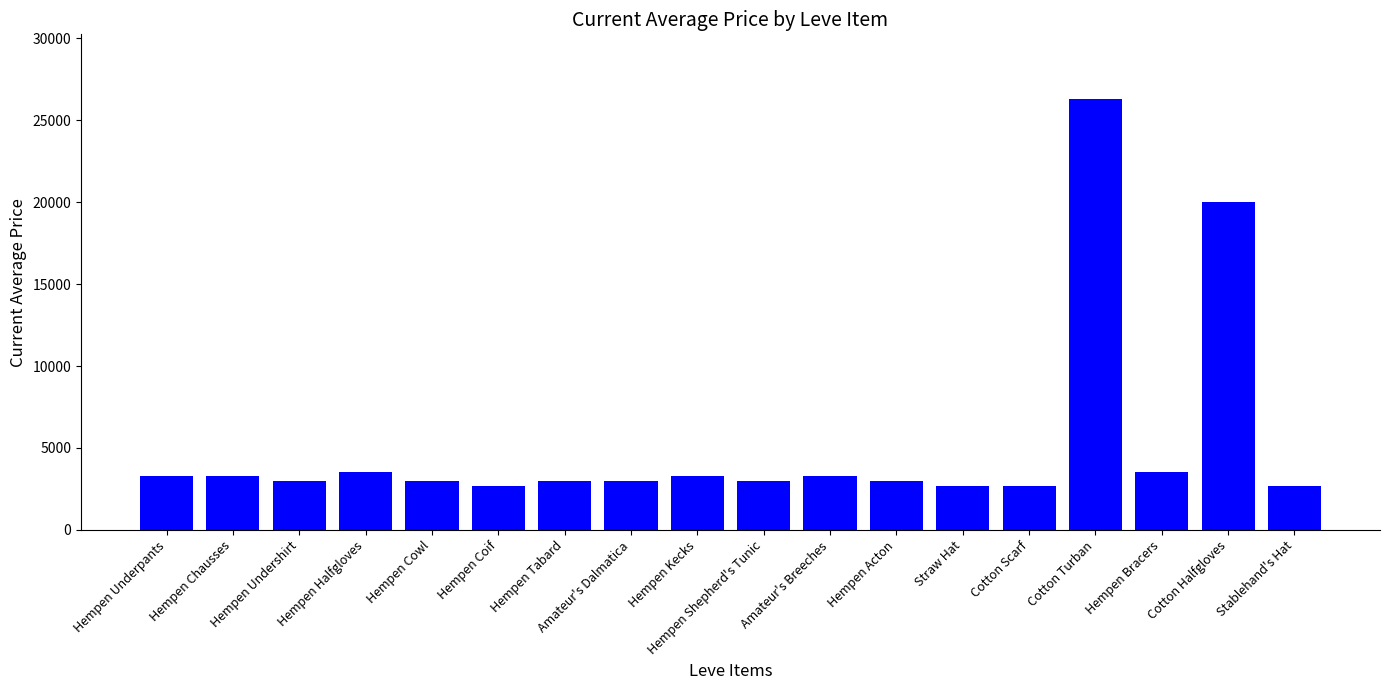

What is the difference between the maximum and second lowest values?

23643